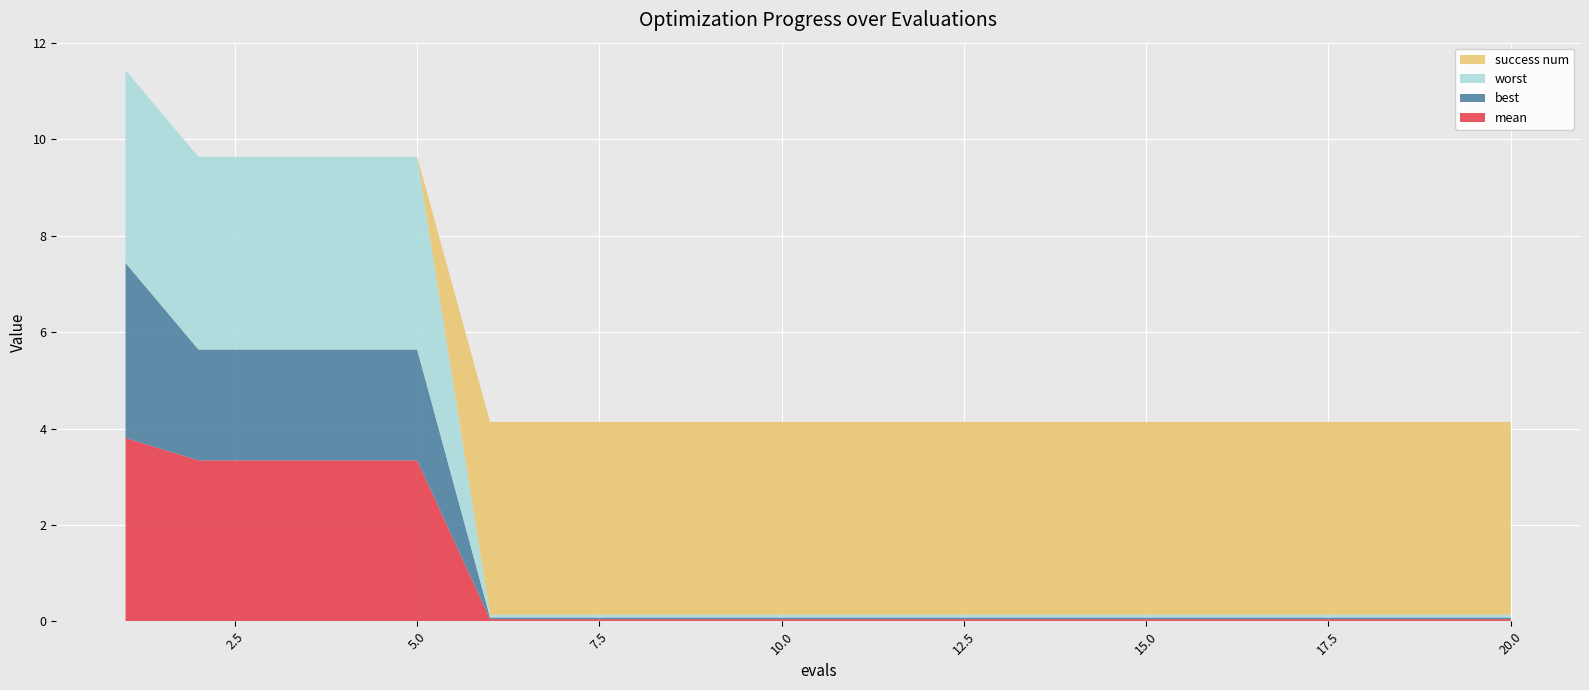

Reading left to right, what are all the values shown in this chart?

mean: 1=3.8	2=3.3	3=3.3	4=3.3	5=3.3	6=0.0	7=0.0	8=0.0	9=0.0	10=0.0	11=0.0	12=0.0	13=0.0	14=0.0	15=0.0	16=0.0	17=0.0	18=0.0	19=0.0	20=0.0
best: 1=3.6	2=2.3	3=2.3	4=2.3	5=2.3	6=0.0	7=0.0	8=0.0	9=0.0	10=0.0	11=0.0	12=0.0	13=0.0	14=0.0	15=0.0	16=0.0	17=0.0	18=0.0	19=0.0	20=0.0
worst: 1=4.0	2=4.0	3=4.0	4=4.0	5=4.0	6=0.1	7=0.1	8=0.1	9=0.1	10=0.1	11=0.1	12=0.1	13=0.1	14=0.1	15=0.1	16=0.1	17=0.1	18=0.1	19=0.1	20=0.1
success num: 1=0.0	2=0.0	3=0.0	4=0.0	5=0.0	6=4.0	7=4.0	8=4.0	9=4.0	10=4.0	11=4.0	12=4.0	13=4.0	14=4.0	15=4.0	16=4.0	17=4.0	18=4.0	19=4.0	20=4.0